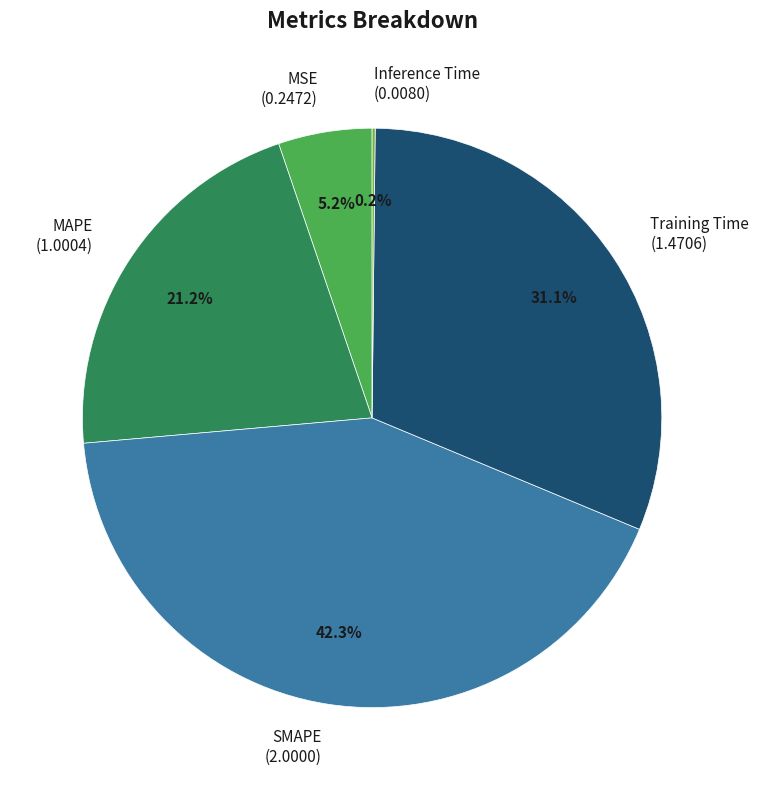

True or false: MSE accounts for 1% of the total.

False